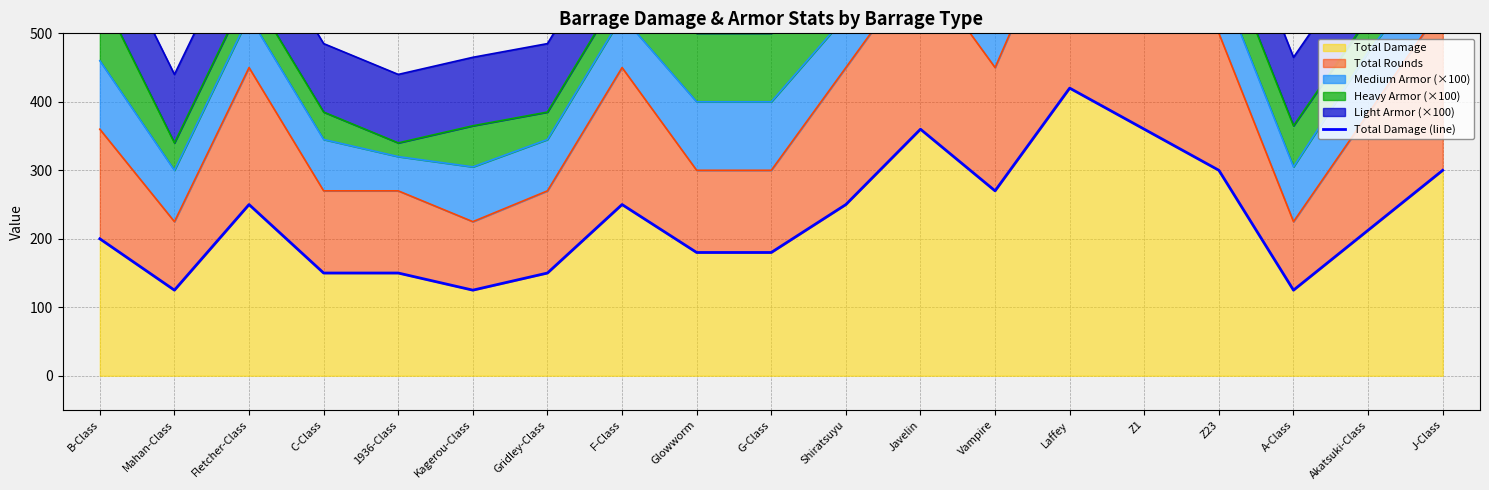

What is the difference between the maximum and minimum values?

295.0